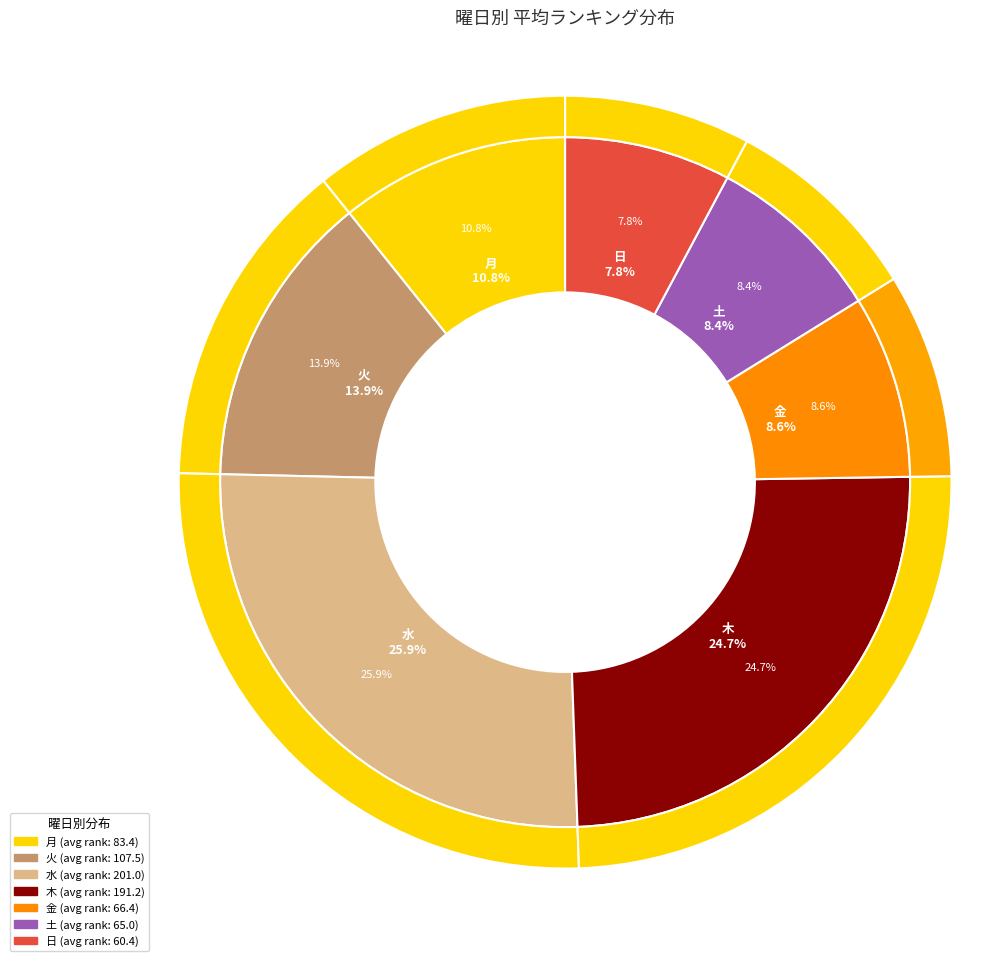

Which category has the biggest portion of the pie?

水